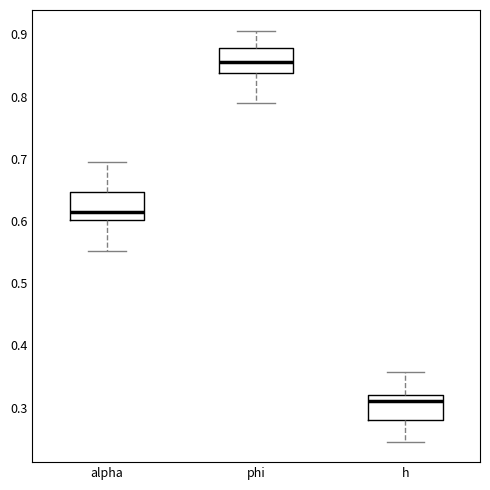

Which box has the highest median line?

phi